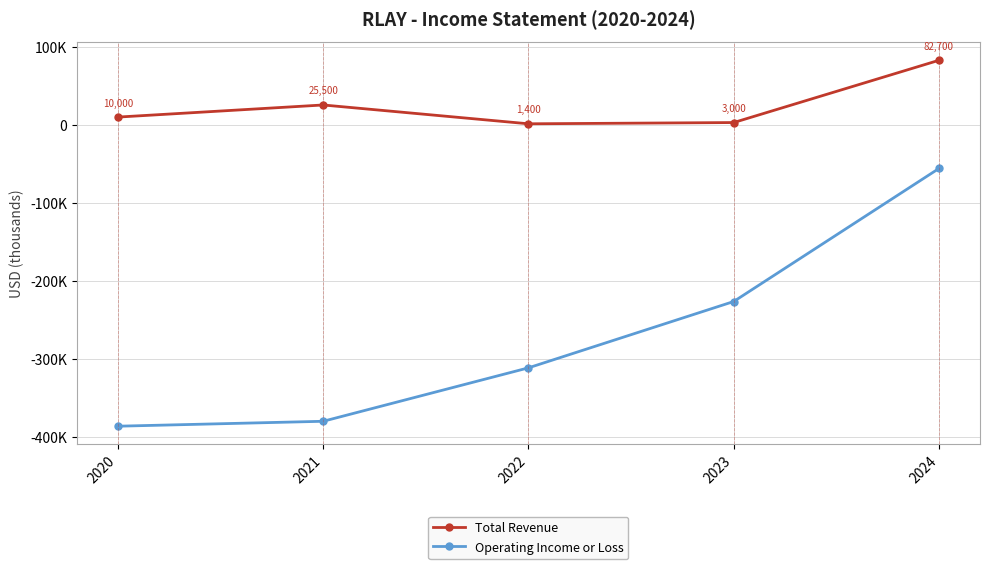

What is the average value of the Operating Income or Loss series?

-271600